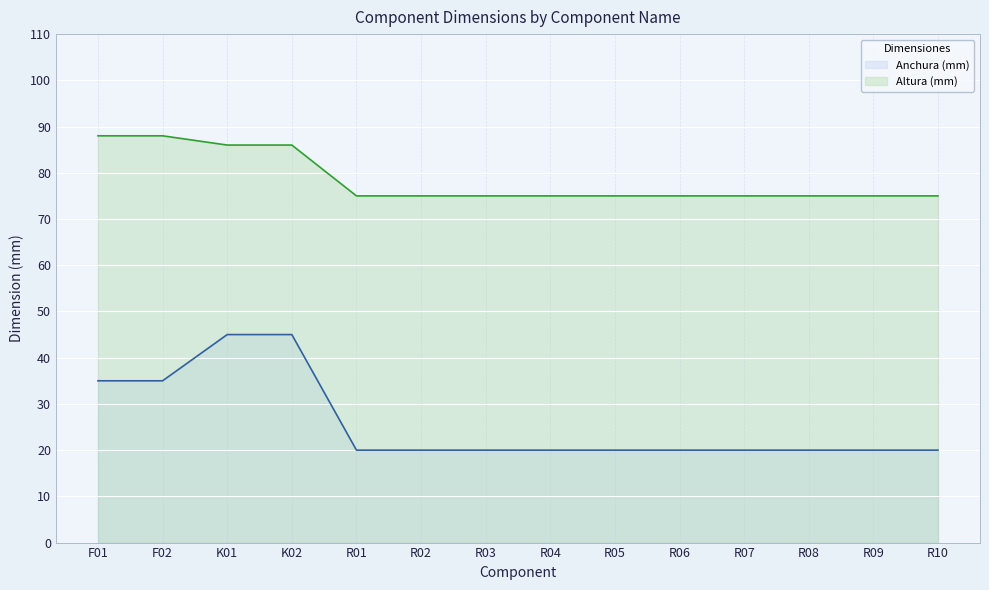

What are all the series names shown in the legend?

Anchura (mm), Altura (mm)